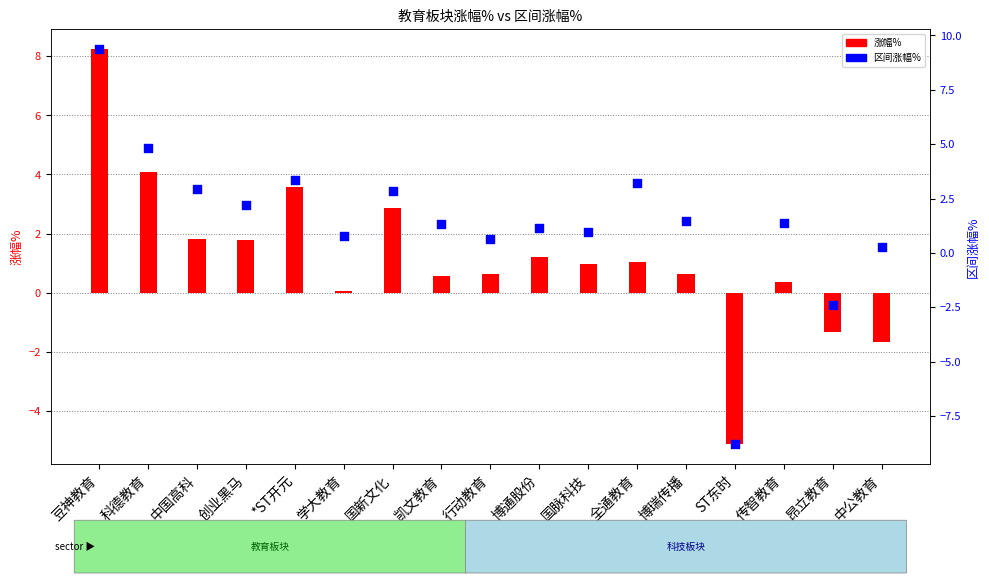

At how many categories does at least one series exceed -5?

16